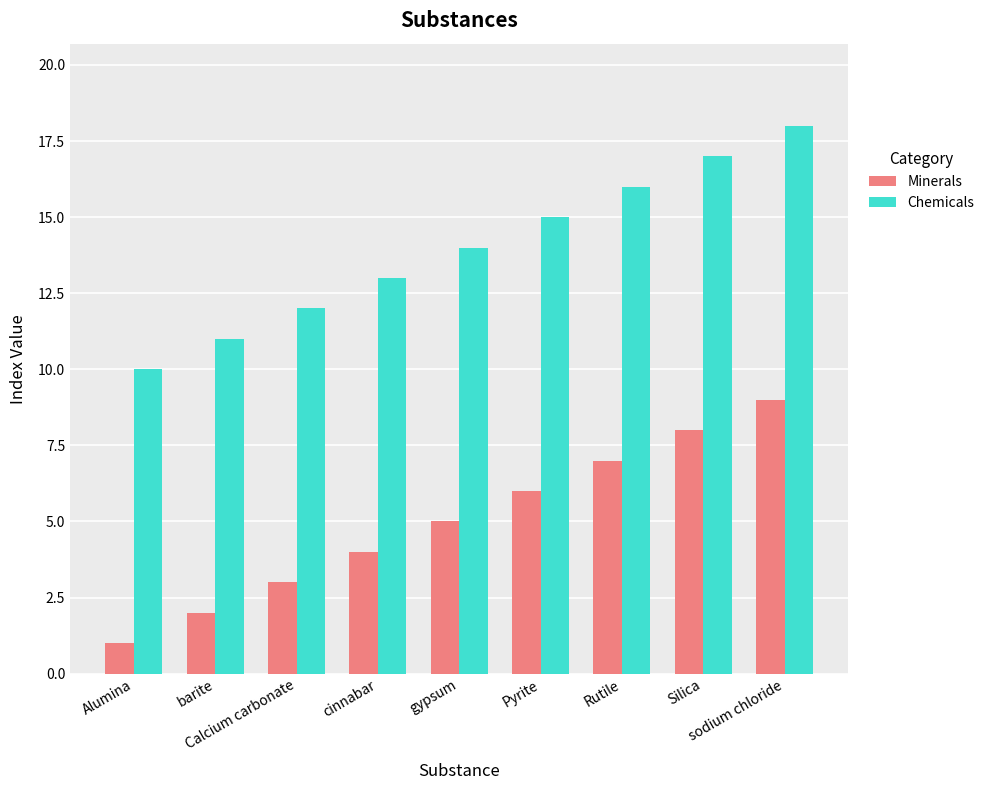

Which category has the highest value in the Chemicals series?

sodium chloride